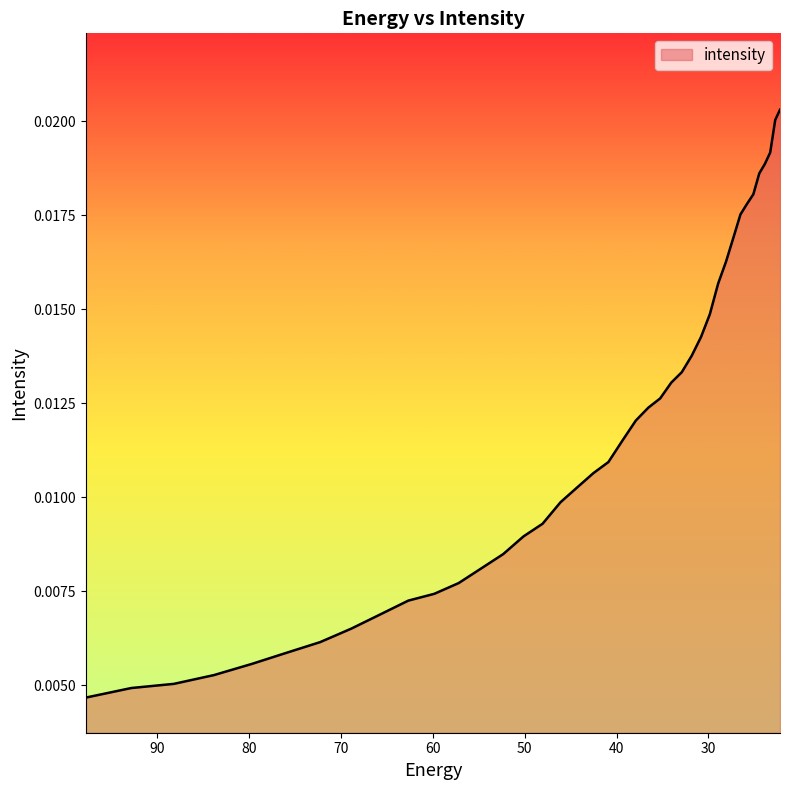

Rank the categories by value from highest to lowest.

22.215462, 22.734882, 23.282911, 23.861408, 24.472345, 25.117828, 25.800108, 26.521572, 27.284779, 28.092442, 28.947456, 29.85292, 30.812122, 31.828575, 32.906017, 34.04844, 35.260098, 36.545517, 37.909534, 39.357292, 40.894283, 42.52636, 44.25976, 46.10113, 48.057564, 50.136597, 52.346306, 54.69525, 57.19261, 59.848106, 62.672165, 65.67586, 68.87099, 72.27017, 75.88682, 79.735245, 83.8307, 88.18945, 92.828835, 97.76732